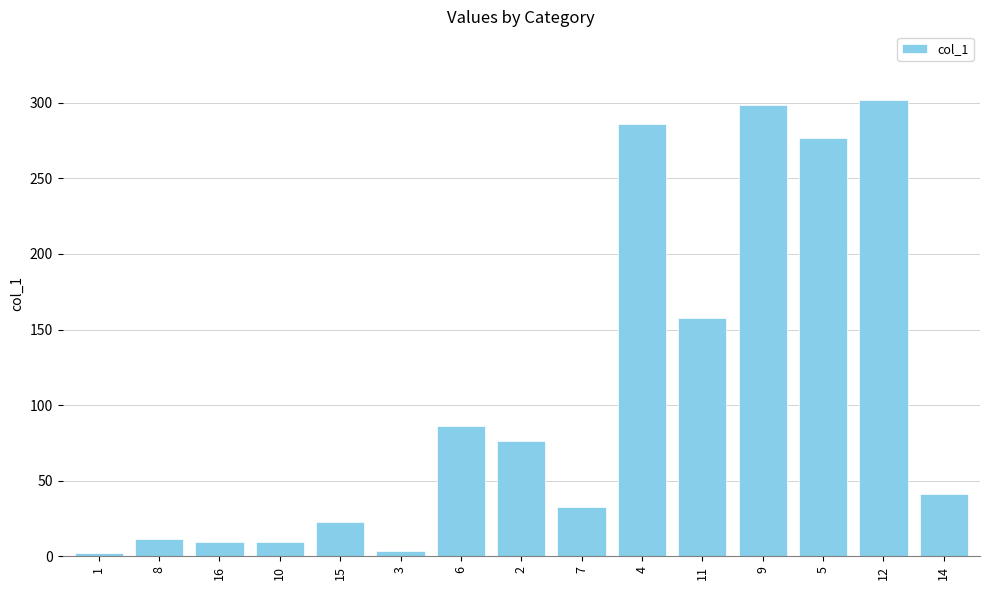

What is the change in value from 8 to 4?

+274.3